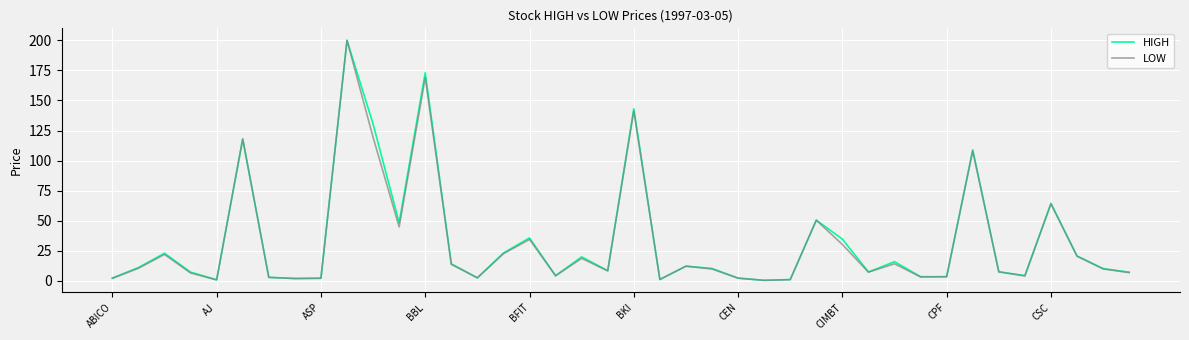

What are all the series names shown in the legend?

HIGH, LOW